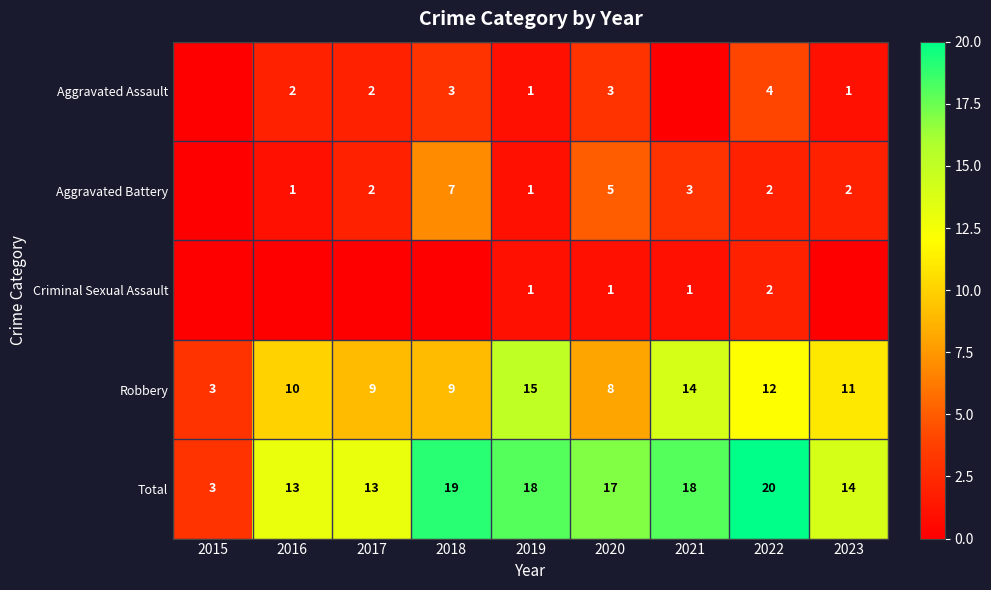

True or false: Total has a value of 19 at 2018.

True